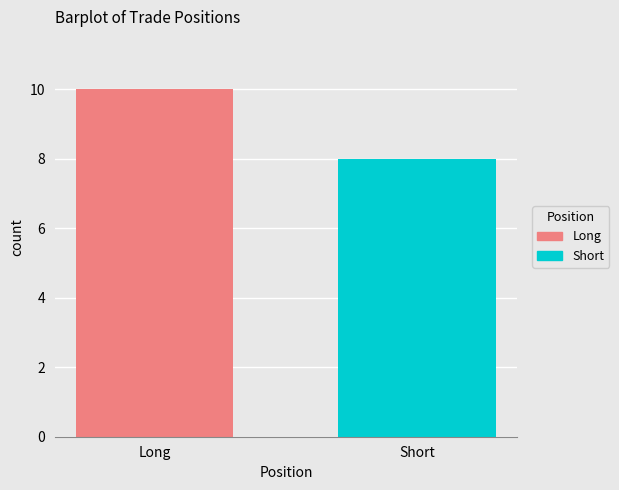

List the series in order of their overall mean, highest first.

long, short